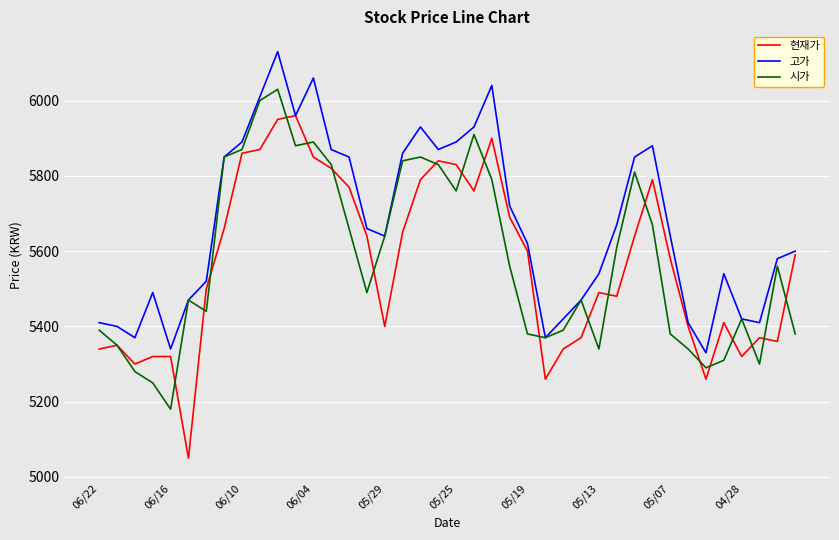

In 시가, how many points are higher than both neighbors (excluding endpoints)?

9